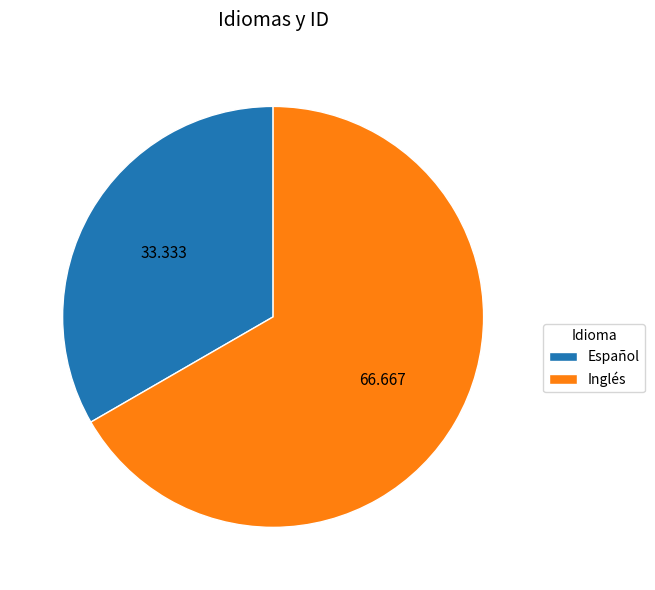

How many segments does this pie chart have?

2